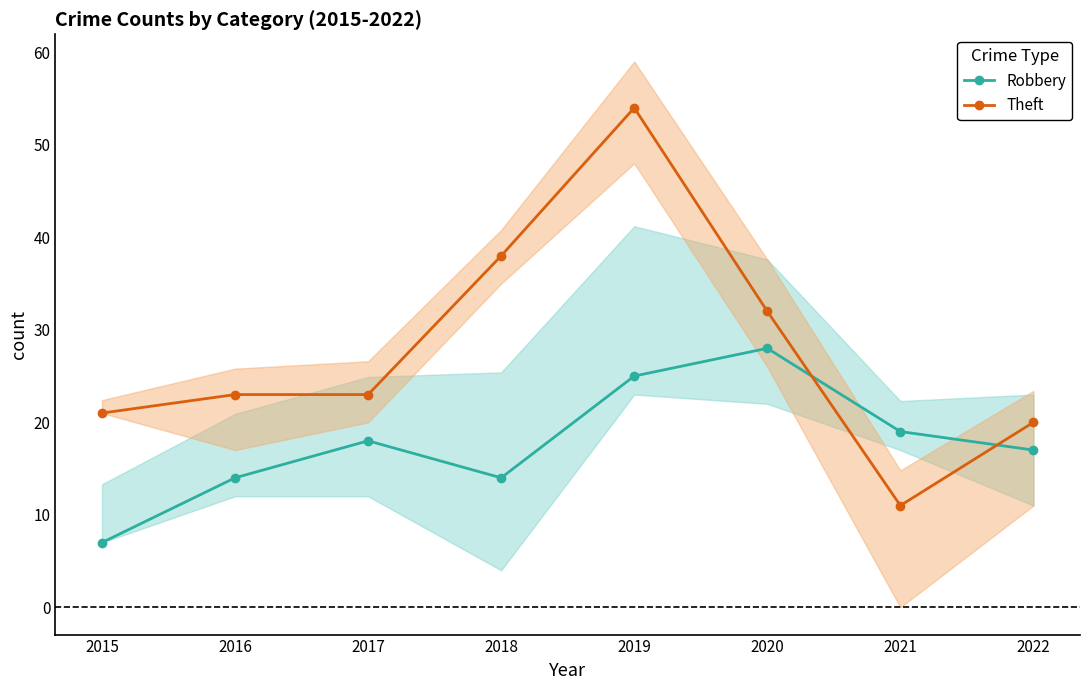

Where do Theft and Robbery first cross each other?

2020 and 2021